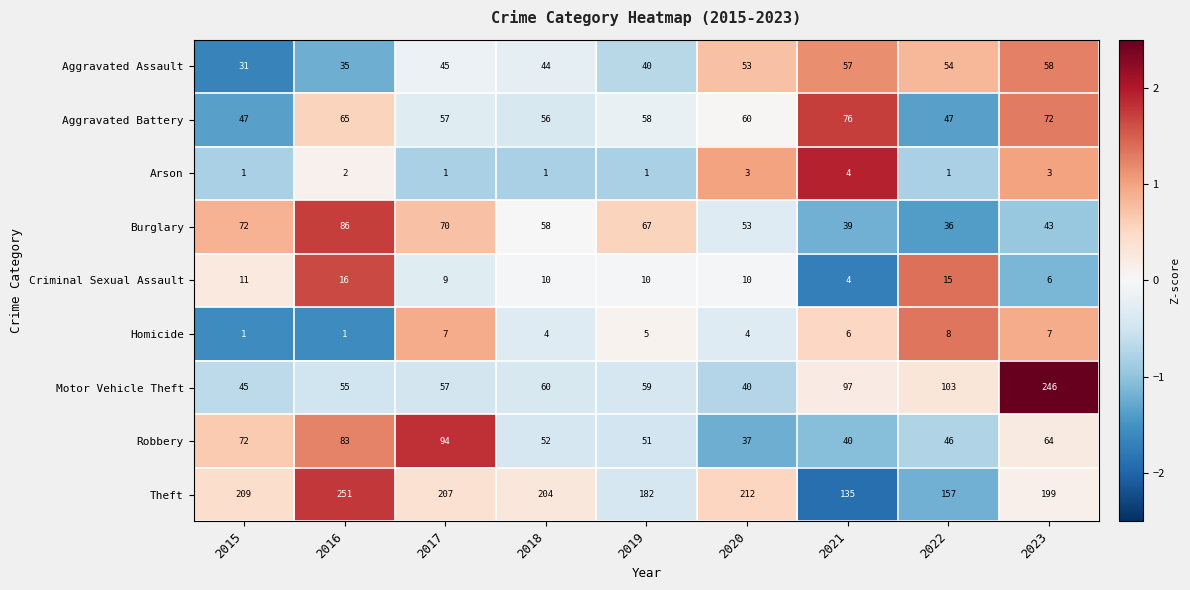

Where does the Burglary series first go above 58?

2015